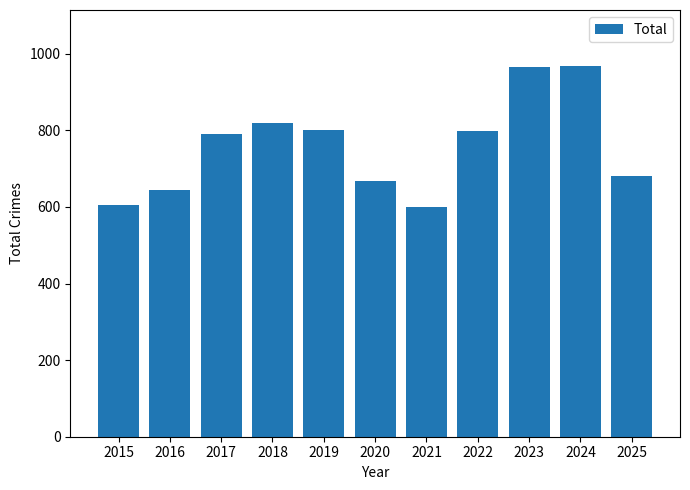

What is the value of the 4th bar from the left?

818